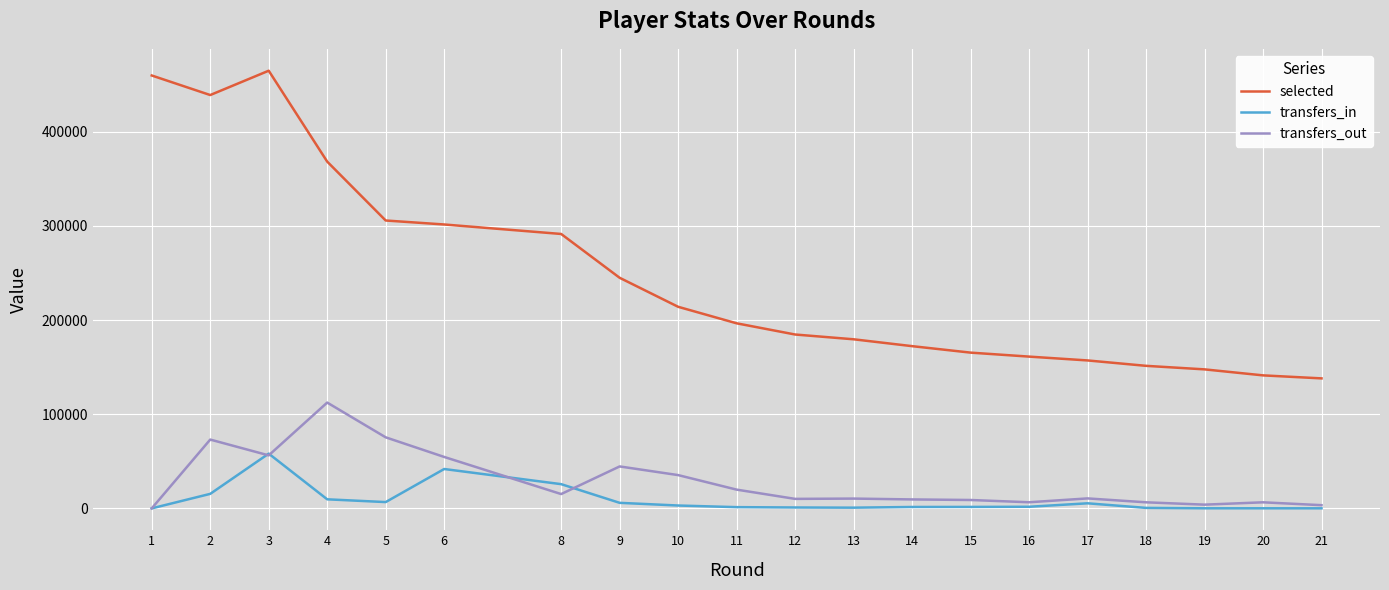

True or false: transfers_in has more than 0 points higher than both neighbors.

True